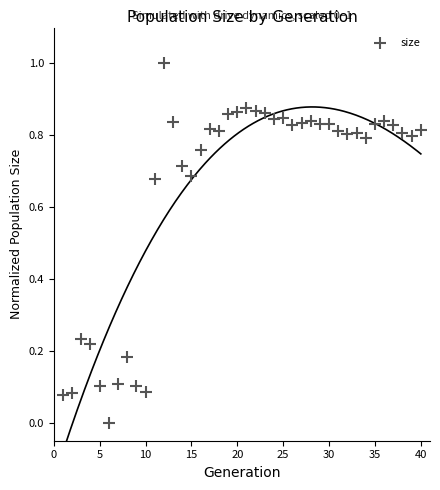

What is the range of Y values (max minus min)?

1.0